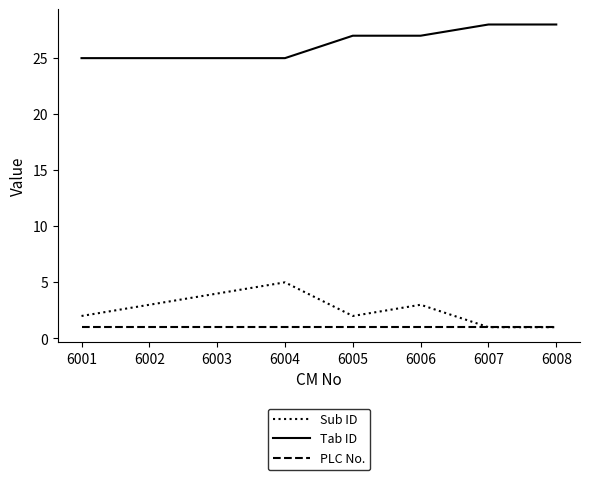

Rank the series by their maximum value, from lowest to highest.

PLC No., Sub ID, Tab ID